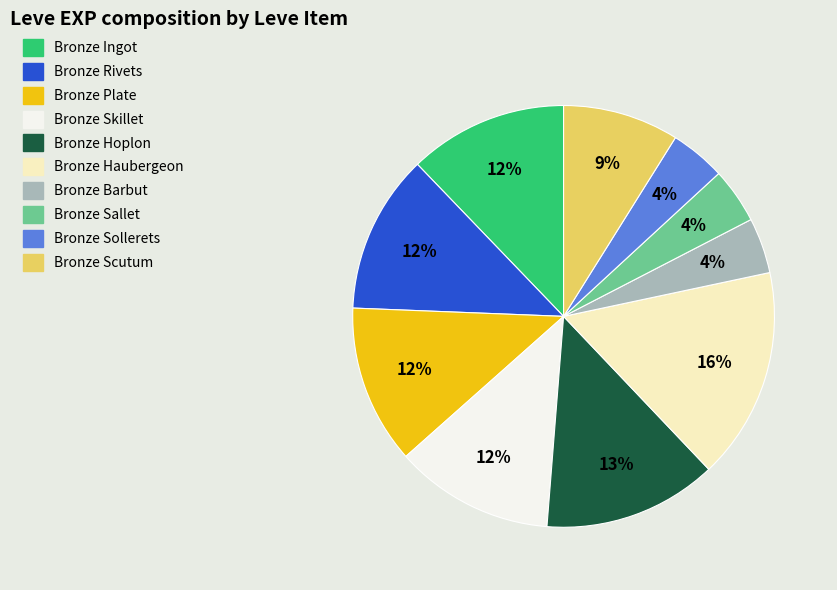

Does Bronze Skillet represent more than half of the total?

No